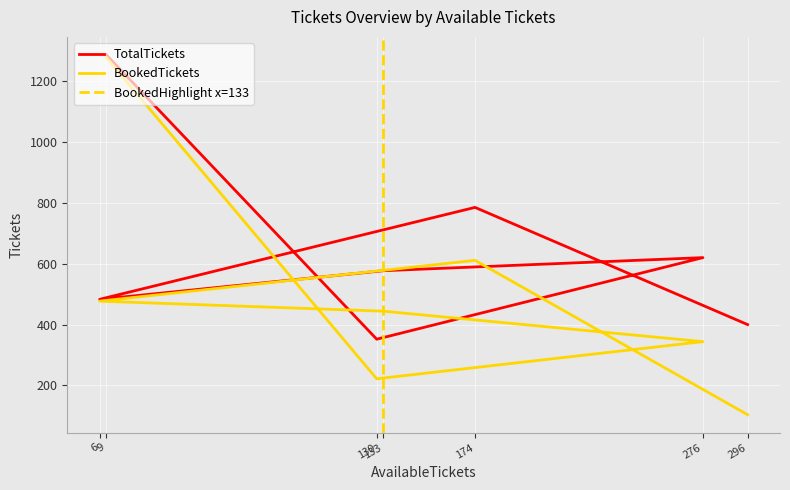

Rank the series at 130 from highest to lowest value.

TotalTickets, BookedTickets